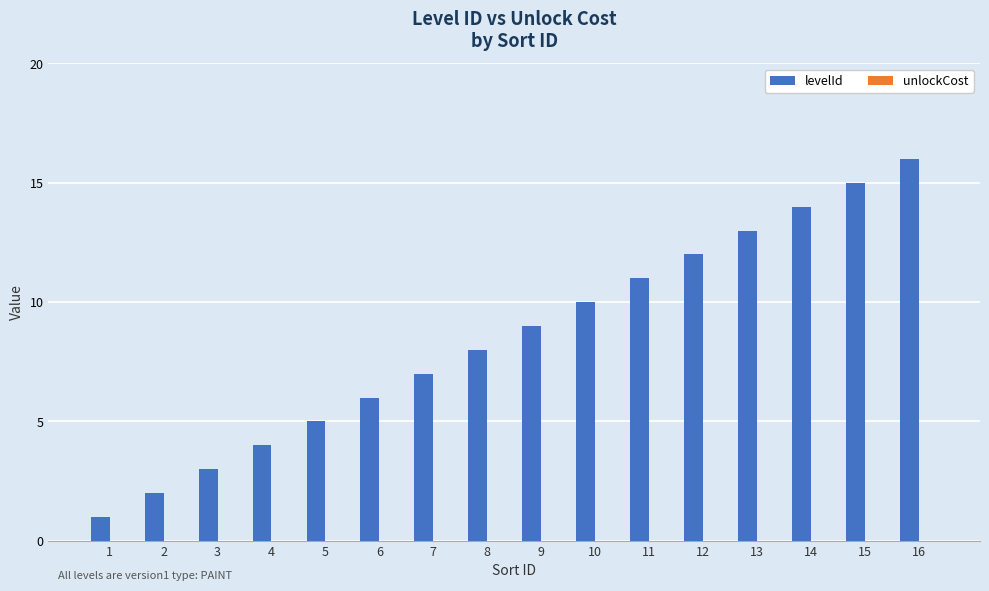

Rank the categories by value from lowest to highest.

1, 2, 3, 4, 5, 6, 7, 8, 9, 10, 11, 12, 13, 14, 15, 16